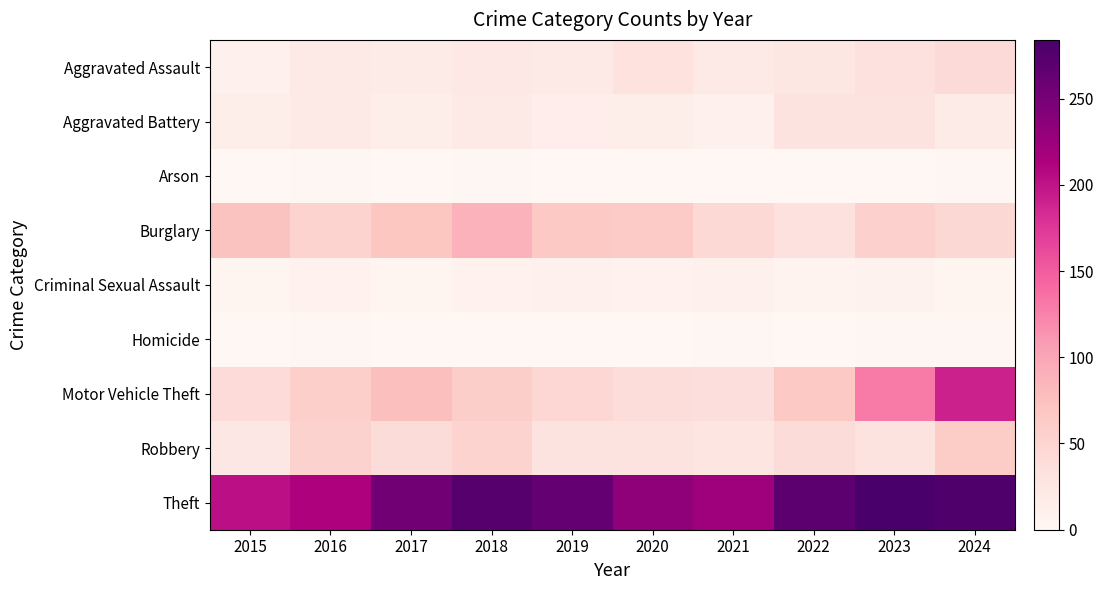

Which category has the lowest value across all series?

2015